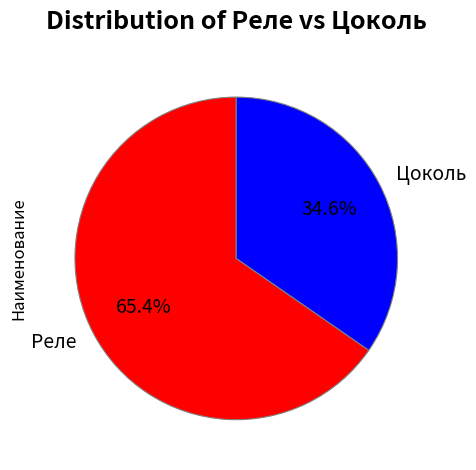

To the nearest percent, what is the difference between the Реле and Цоколь slice percentages?

31%